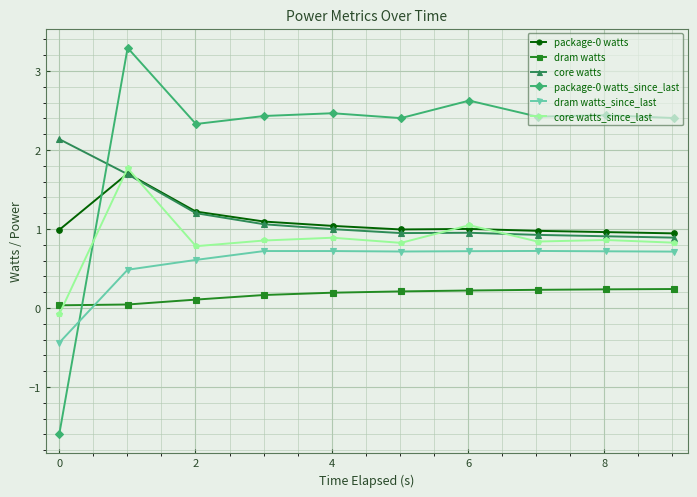

At how many categories does at least one series exceed 2?

10